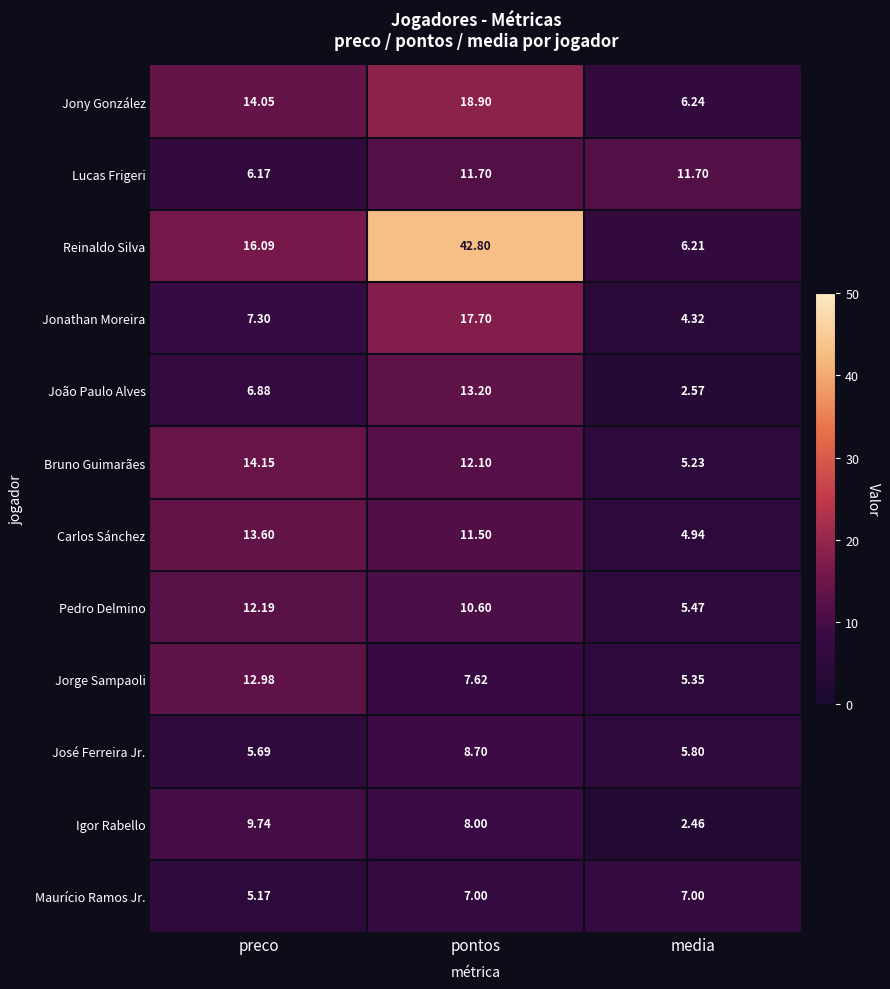

Between preco and pontos, which series saw the biggest shift?

Reinaldo Silva